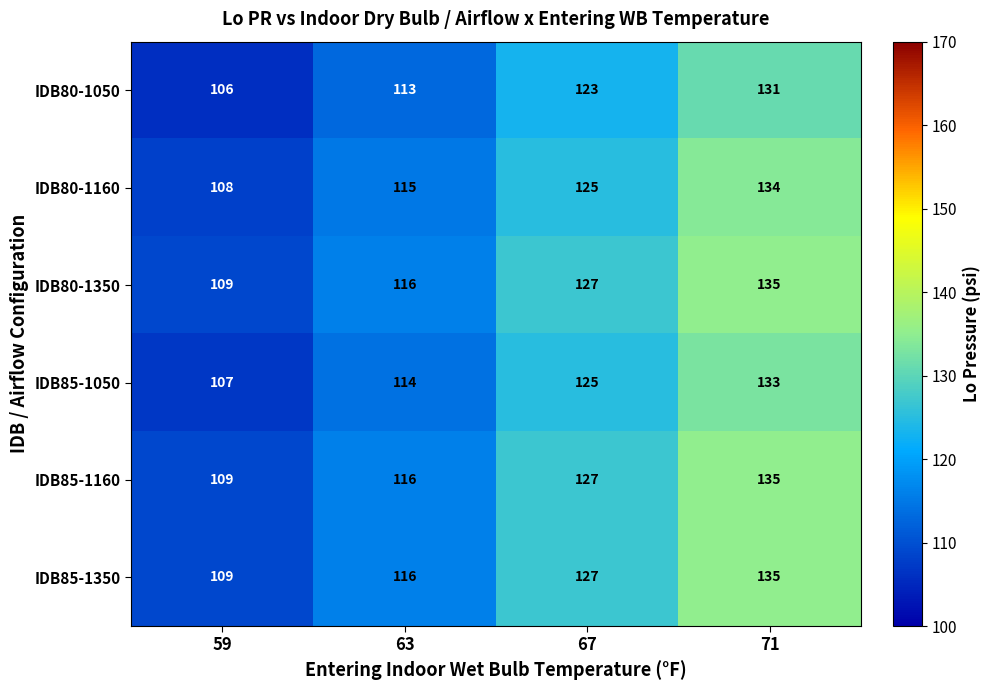

At how many categories does at least one series exceed 111?

3